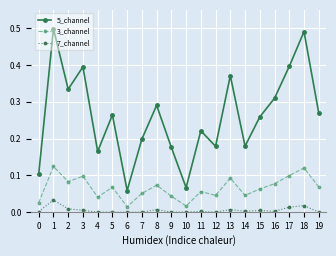

Is the value of 3_channel at 13 greater than the value of 5_channel at 1?

No